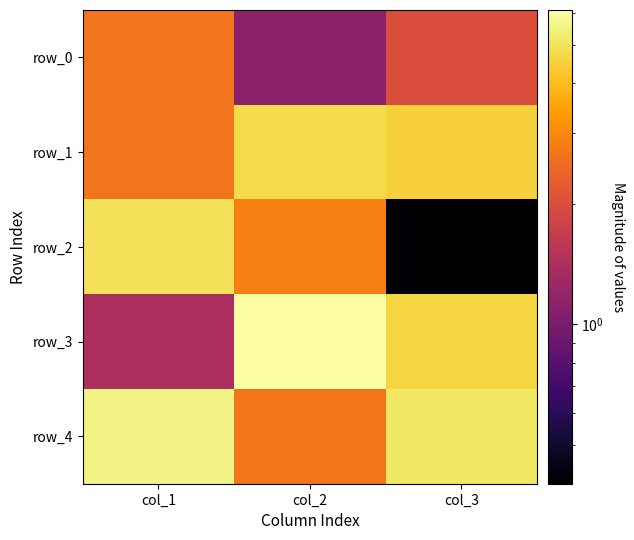

At which label does row_3 first exceed 4?

col_2